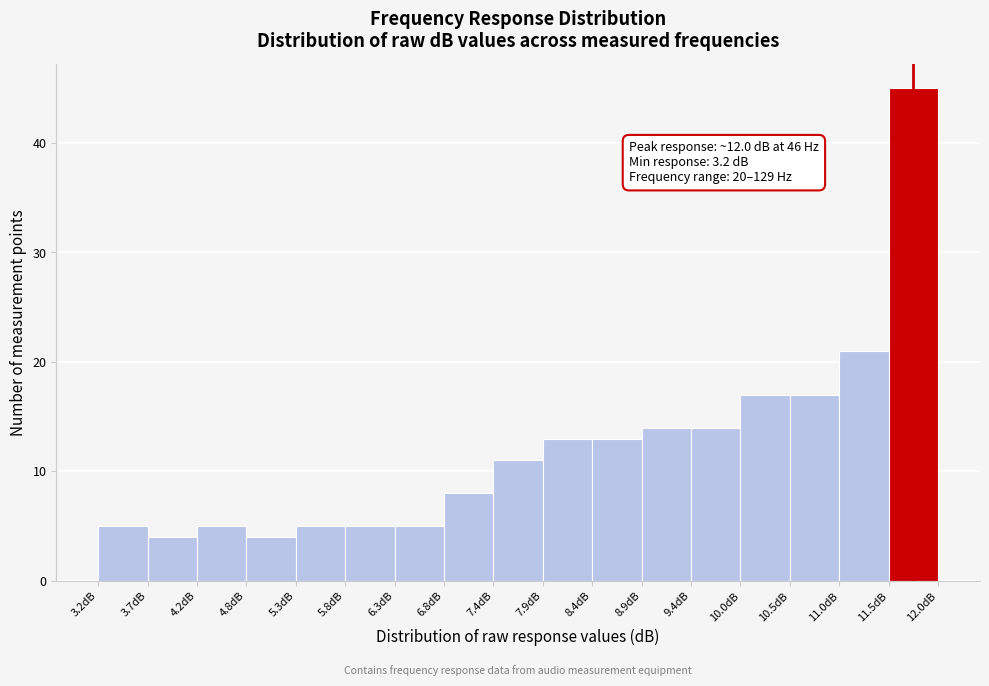

Which range on the x-axis has the tallest bar?

11.5 to 12.0